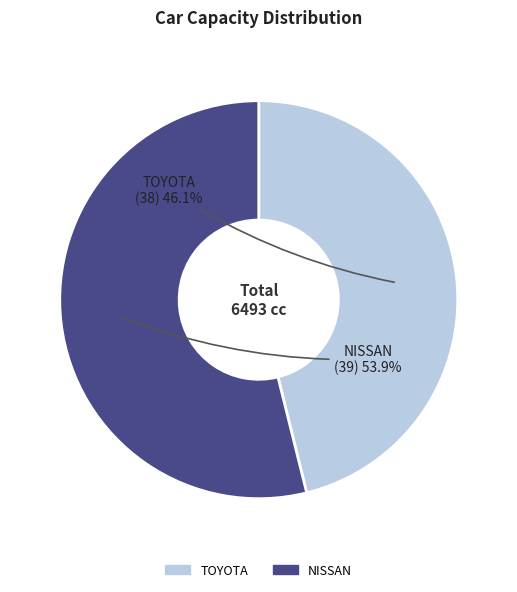

What percentage do TOYOTA and NISSAN together represent?

100.0%